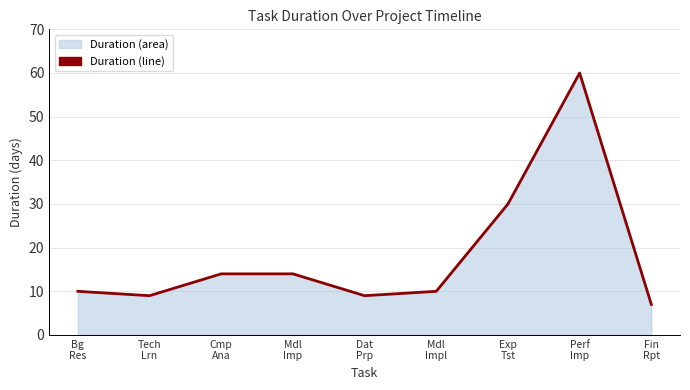

Rank the categories by value from highest to lowest.

Perf
Imp, Exp
Tst, Cmp
Ana, Mdl
Imp, Bg
Res, Mdl
Impl, Tech
Lrn, Dat
Prp, Fin
Rpt